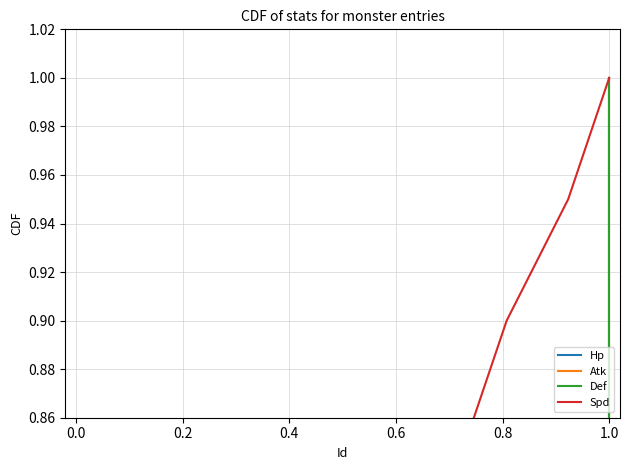

True or false: Hp and Atk cross at least once.

False